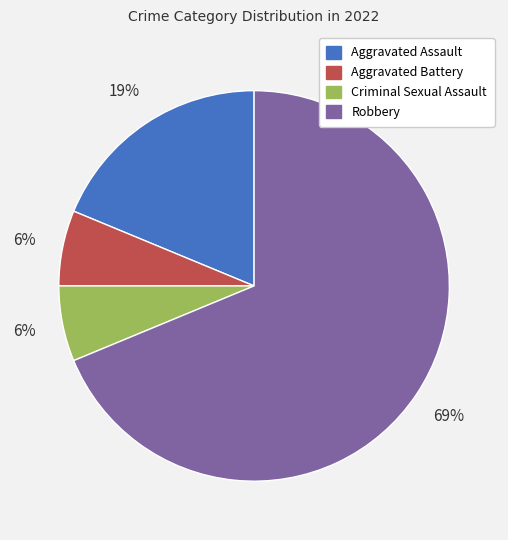

The Criminal Sexual Assault slice represents 21% of the pie. True or false?

False